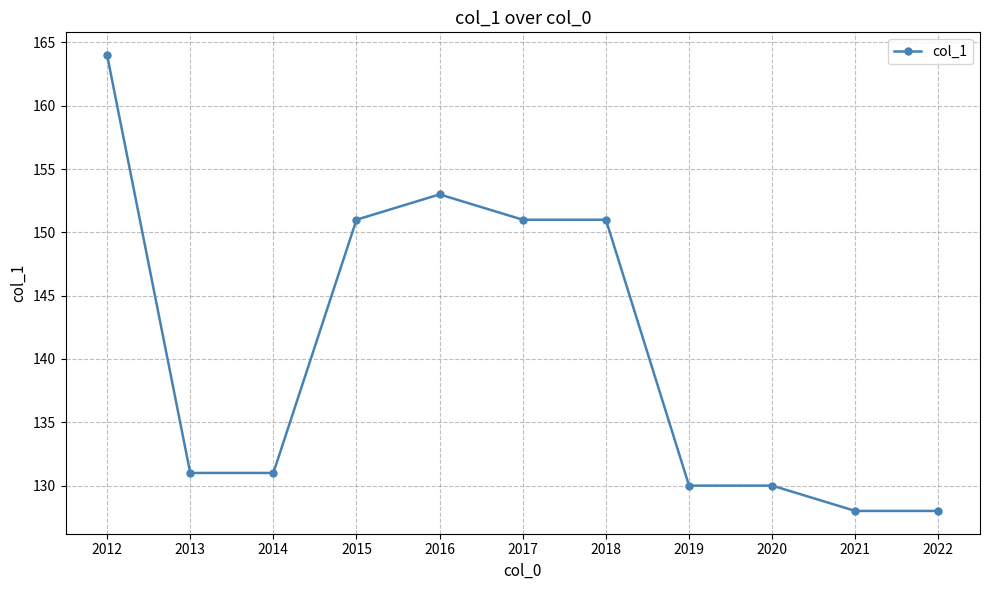

What is the sum of all values?

1548